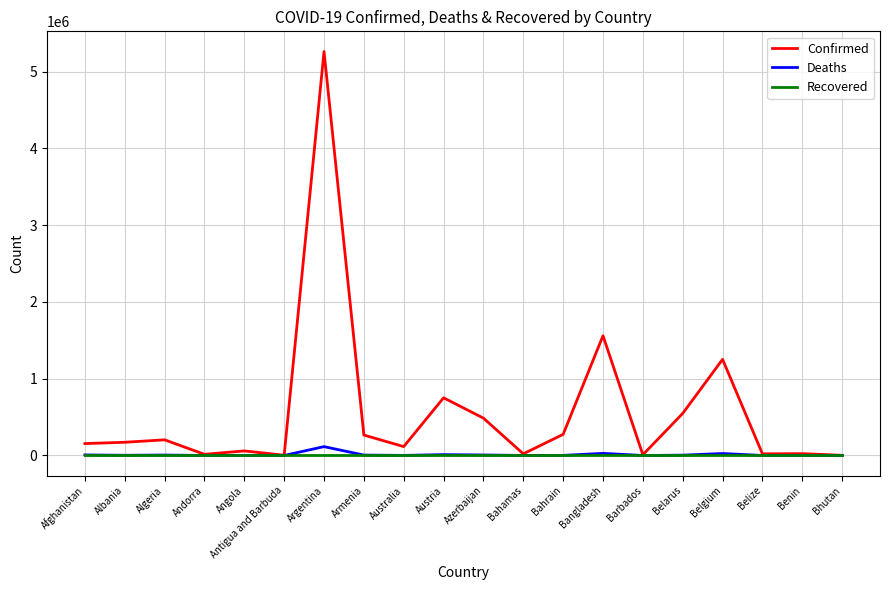

At which category does the chart reach its peak across all series?

Argentina